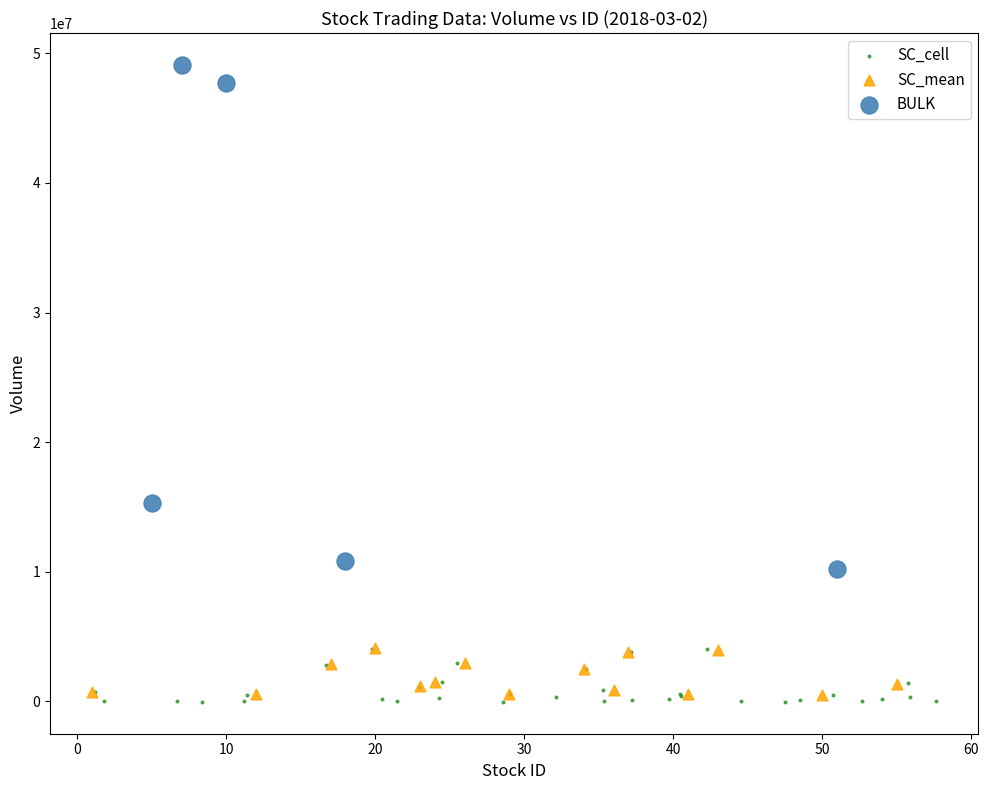

Which series contains the highest Y value?

BULK